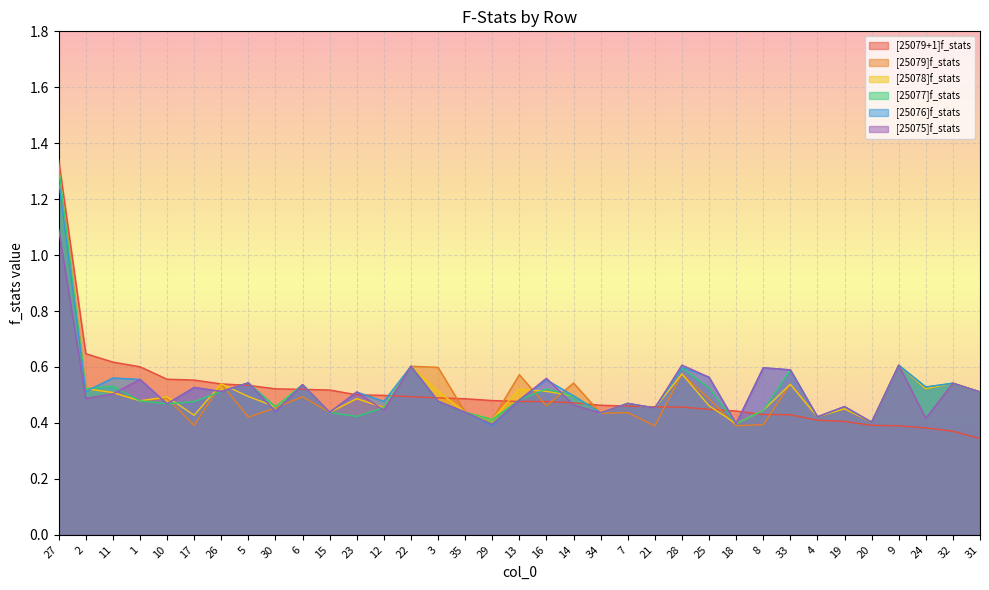

What is the total value across all series at 33?

3.3